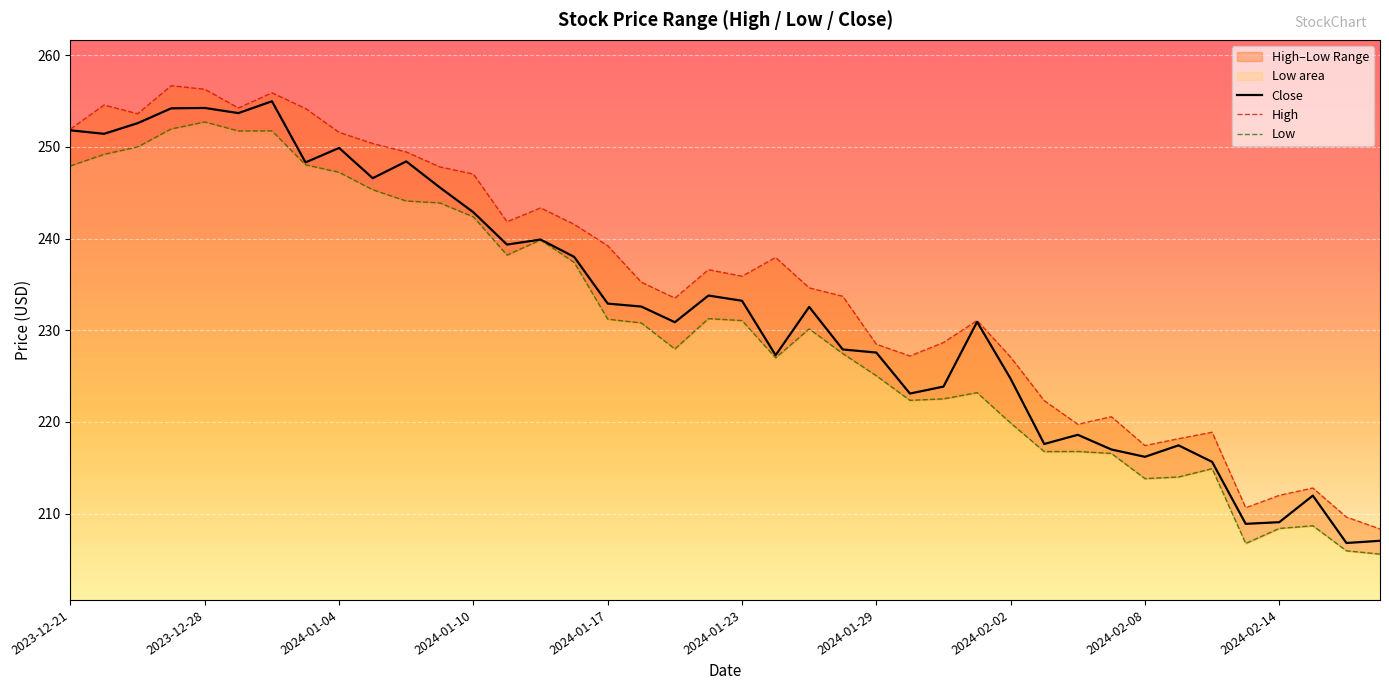

True or false: Close has a value of 251.8 at 2023-12-21.

True